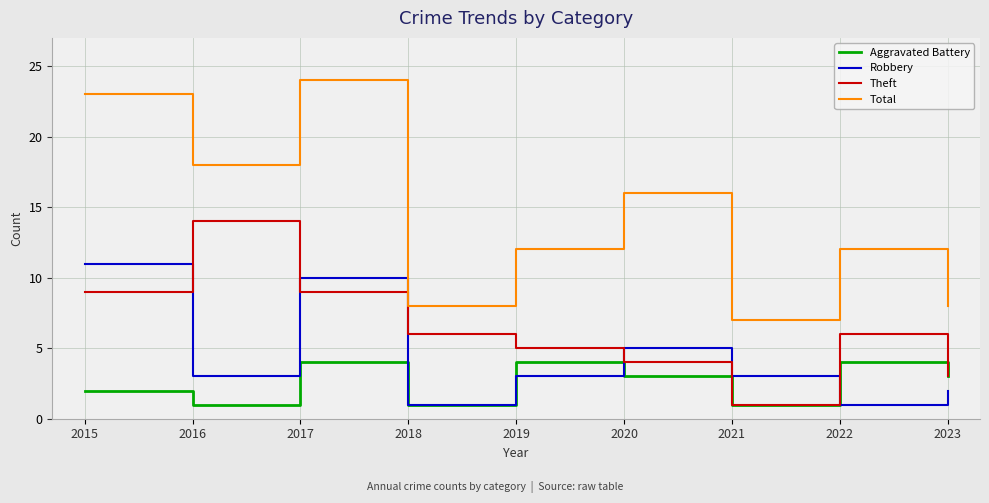

What is the highest value of the Theft series?

14